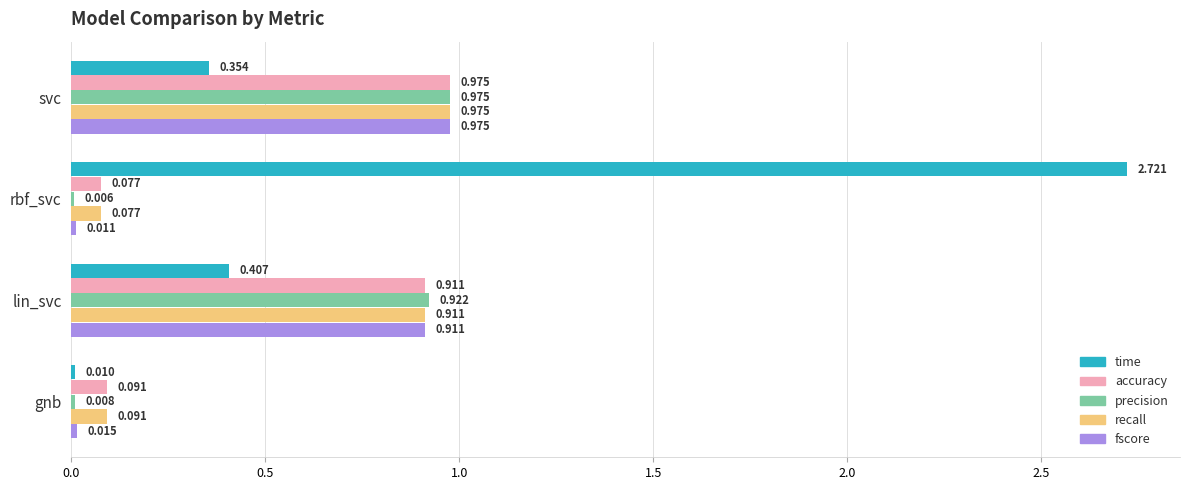

Is the value of time at rbf_svc greater than the value of recall at gnb?

Yes